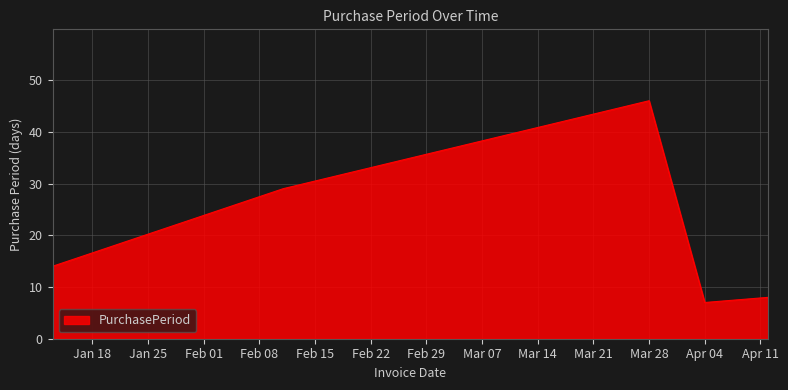

What is the sum of all values?

104